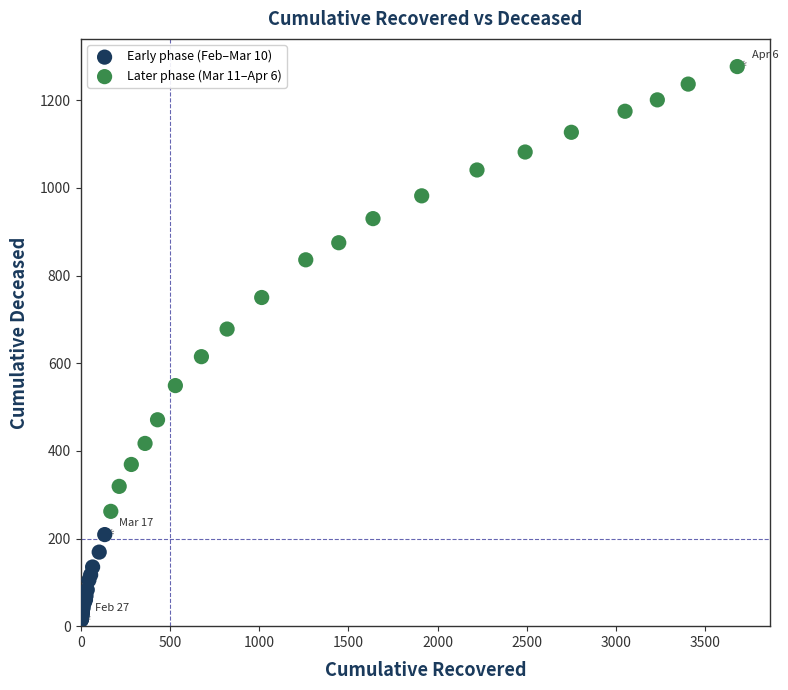

What are all the series names shown in the legend?

Early phase (Feb–Mar 10), Later phase (Mar 11–Apr 6)